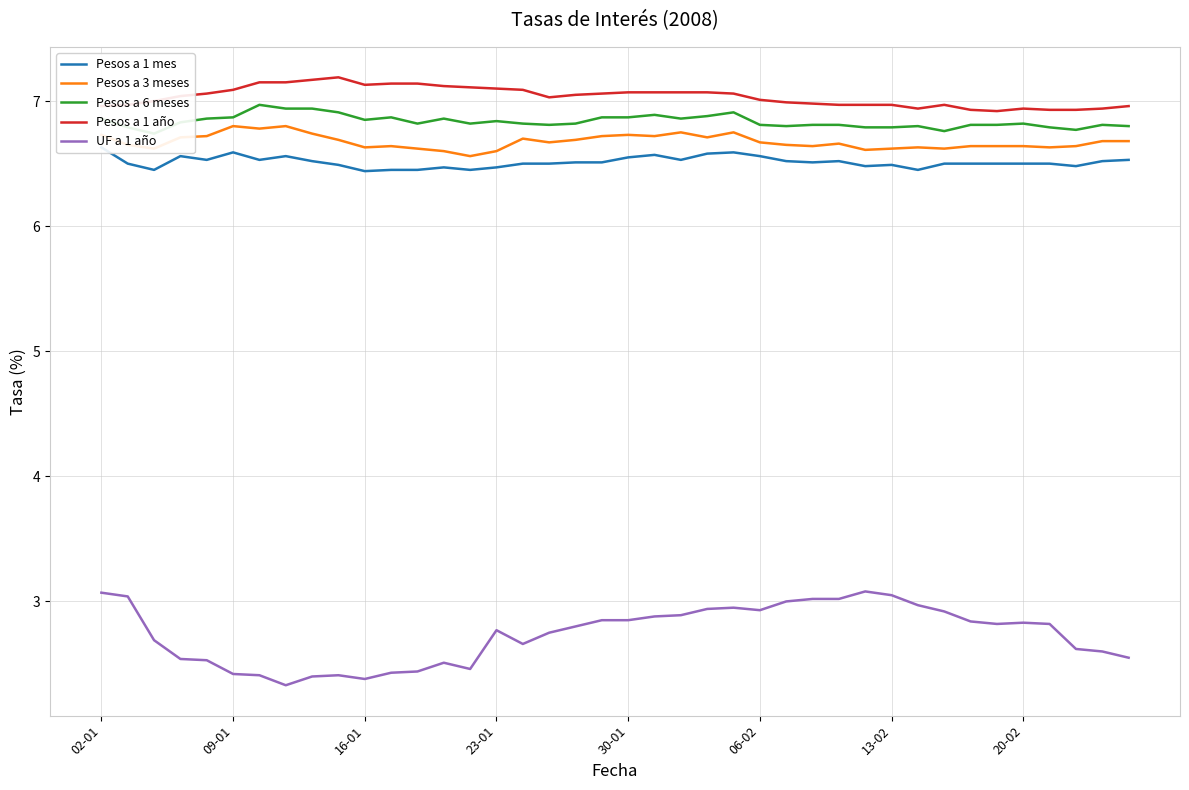

Rank the series at 36 from highest to lowest value.

Pesos a 1 año, Pesos a 6 meses, Pesos a 3 meses, Pesos a 1 mes, UF a 1 año